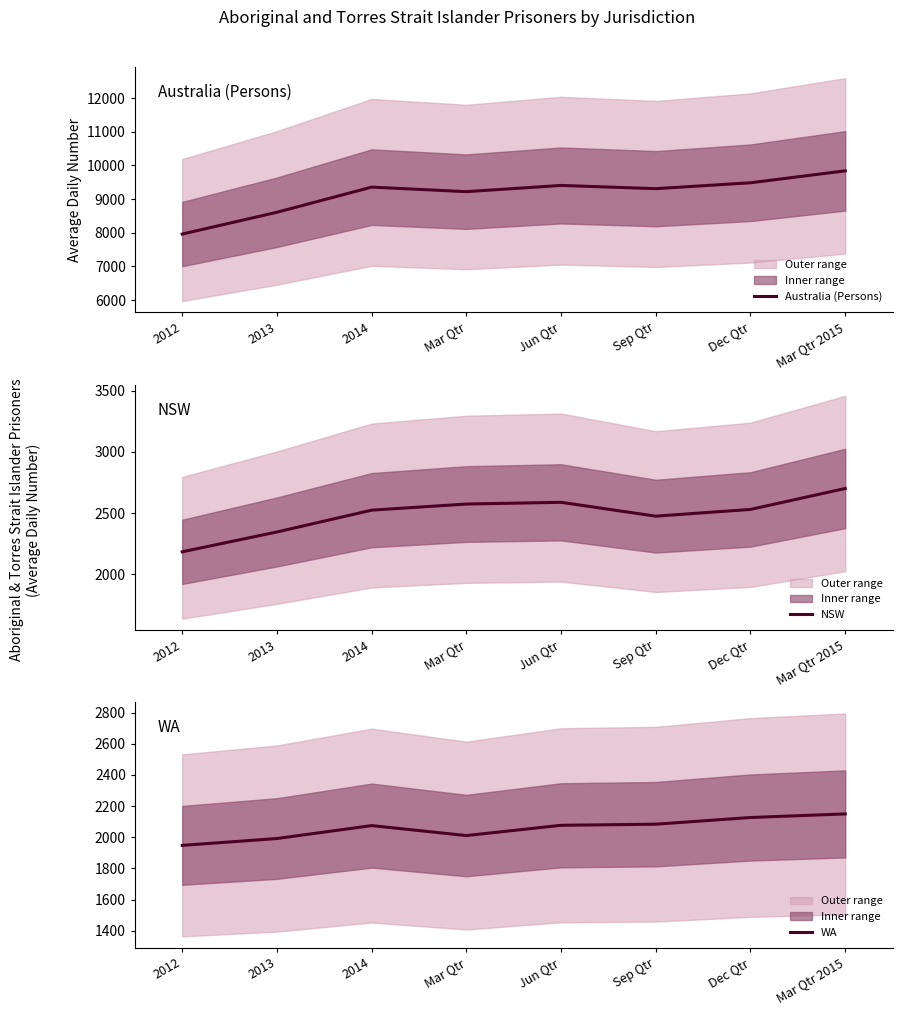

At which category is the sum across all series the highest?

Mar Qtr 2015